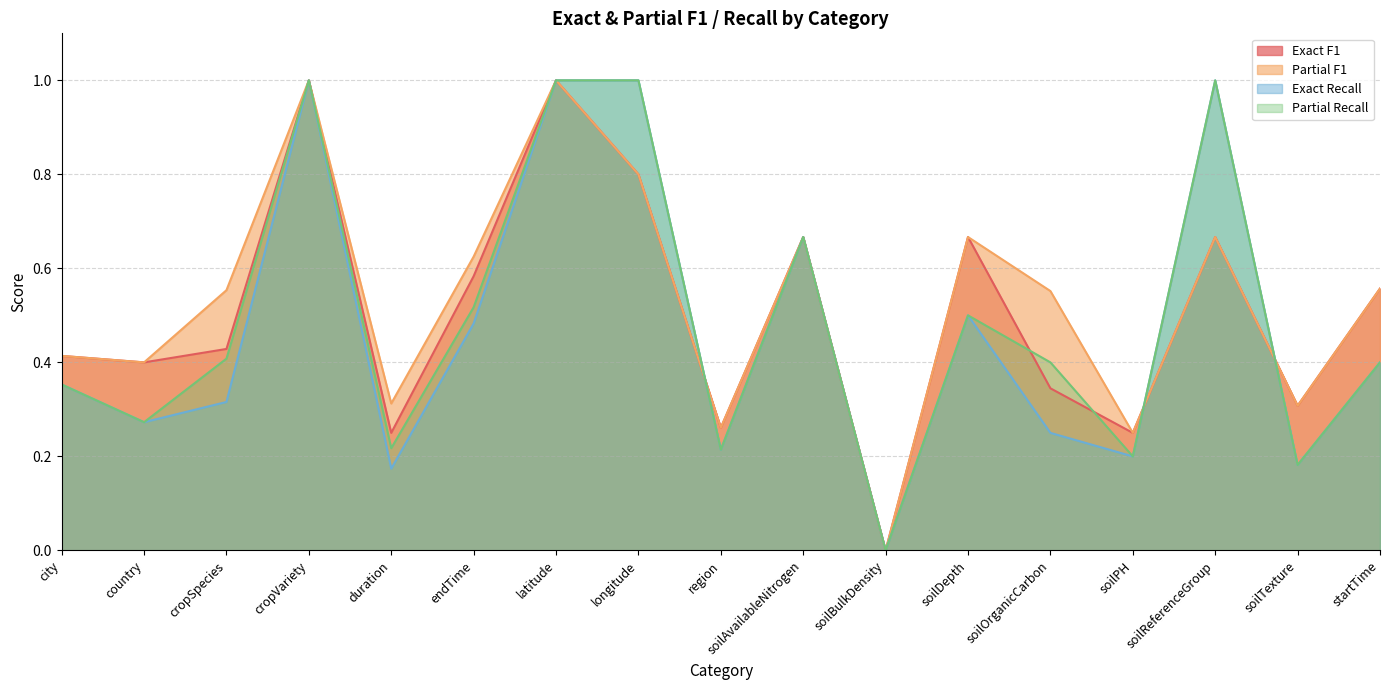

How many distinct data groups are displayed?

4